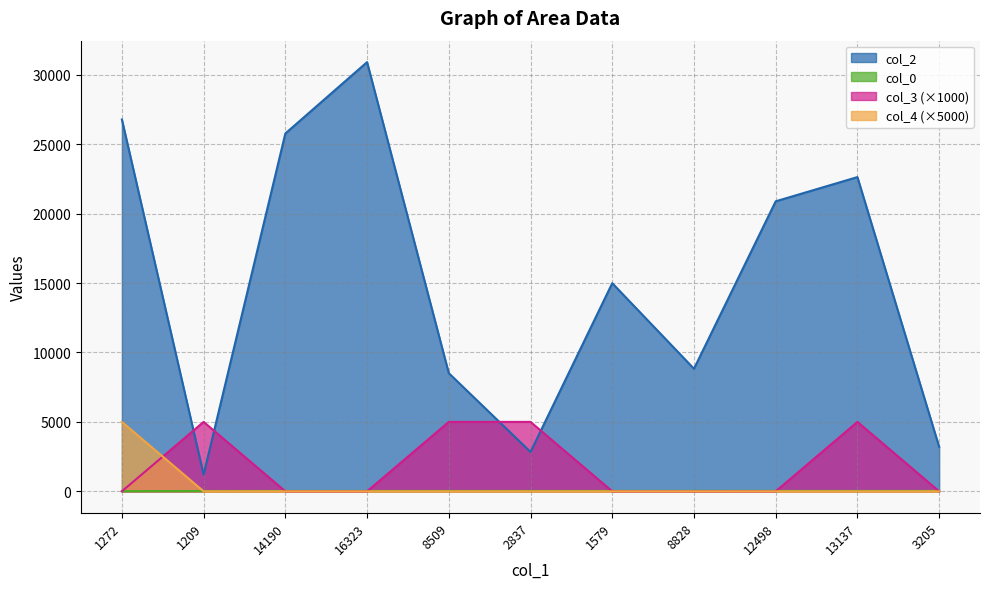

How many values in the col_3 series exceed 0?

4